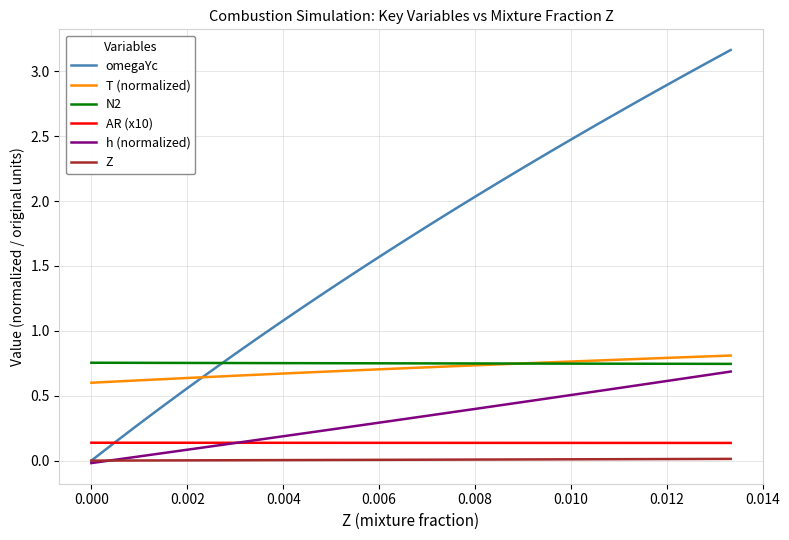

Which series has the largest range (max minus min)?

omegaYc